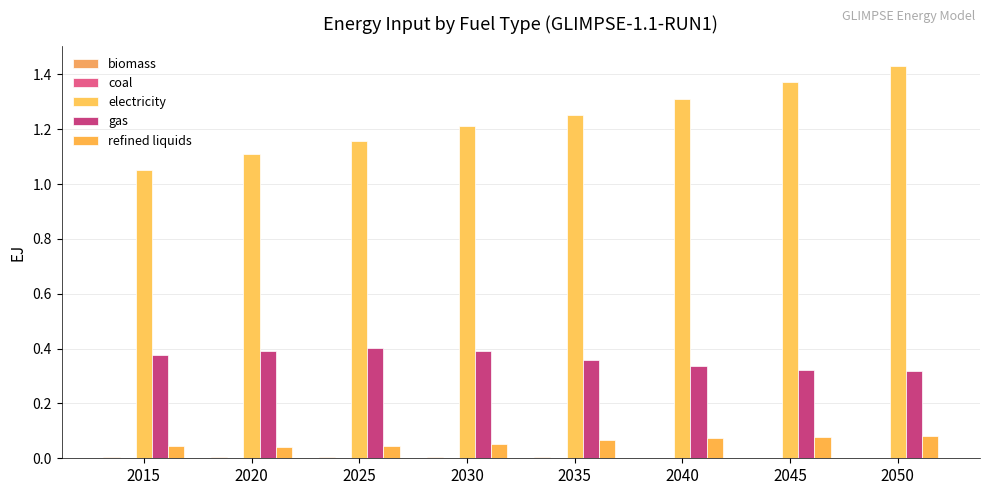

Does the chart contain stacked bars?

No